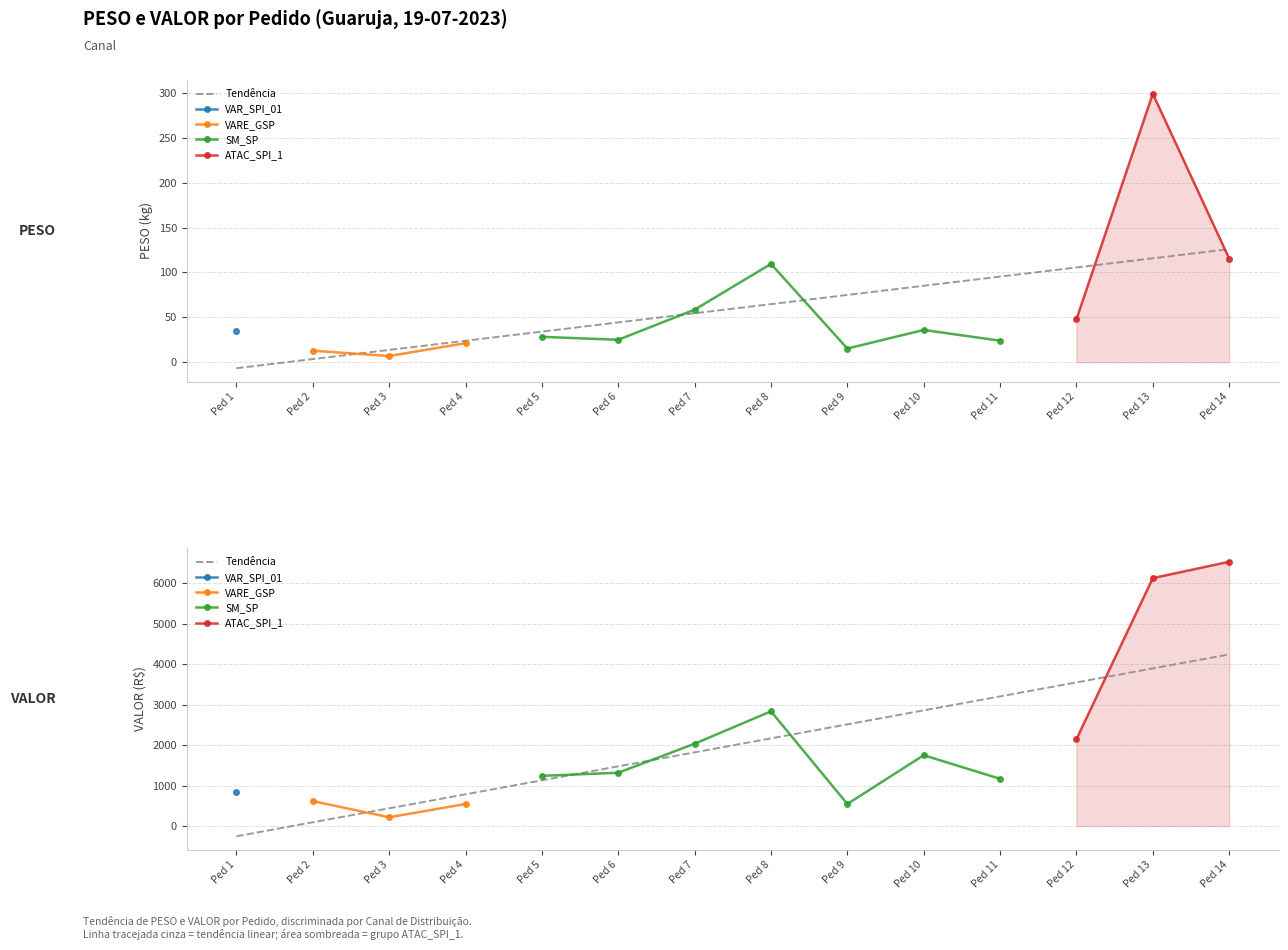

The PESO series shows 43.9 at 14. True or false?

False